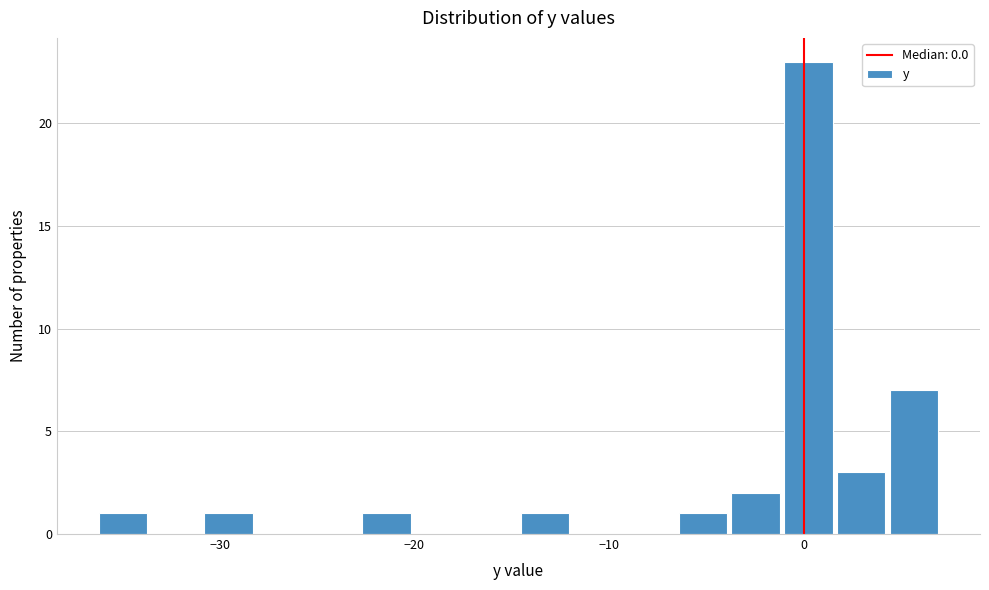

Around what value on the x-axis is the tallest bar? Give the approximate position of its centre, as read against the axis.

0